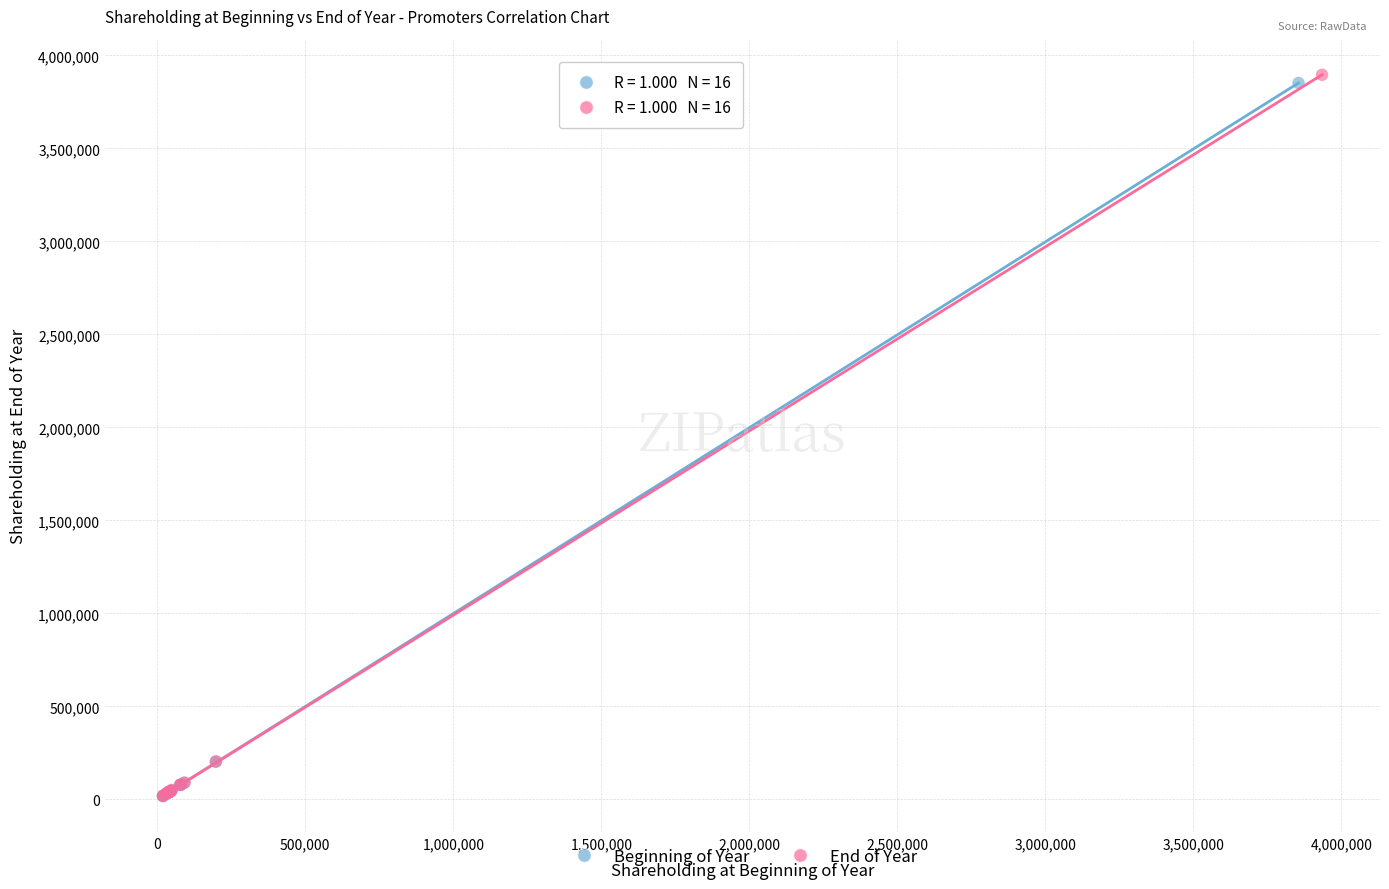

Which series has the largest Y range (max minus min)?

End of Year